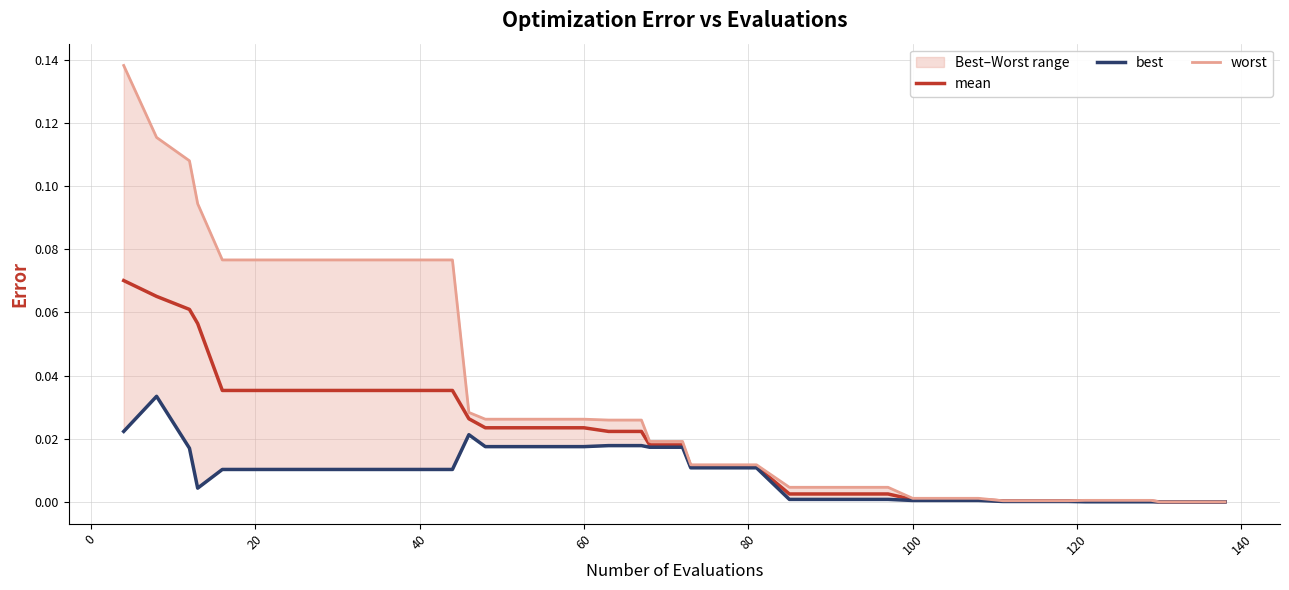

True or false: mean and best cross at least once.

False